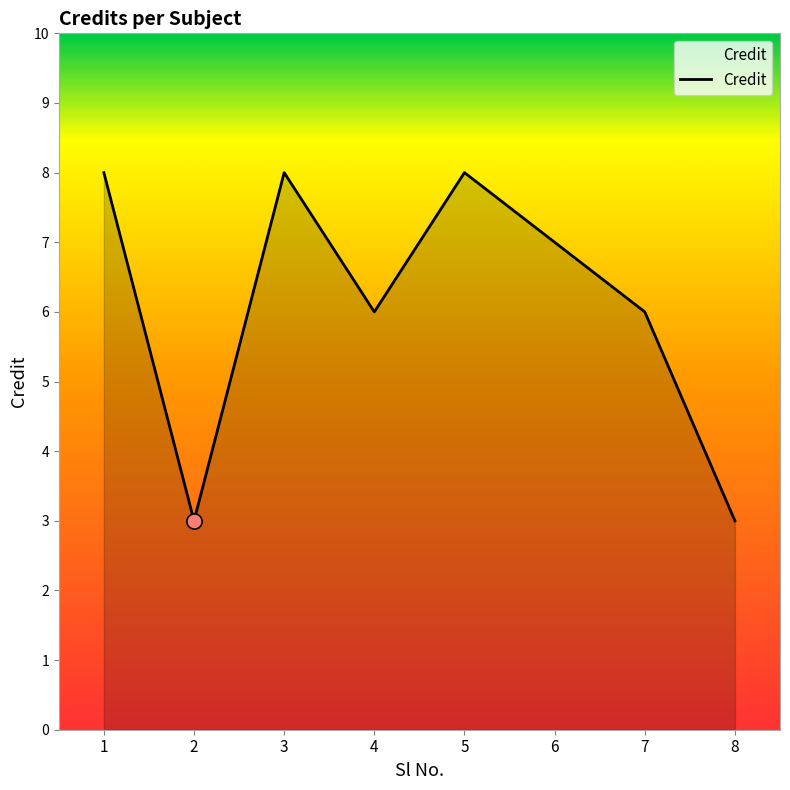

What is the change in value from 1 to 4?

-2